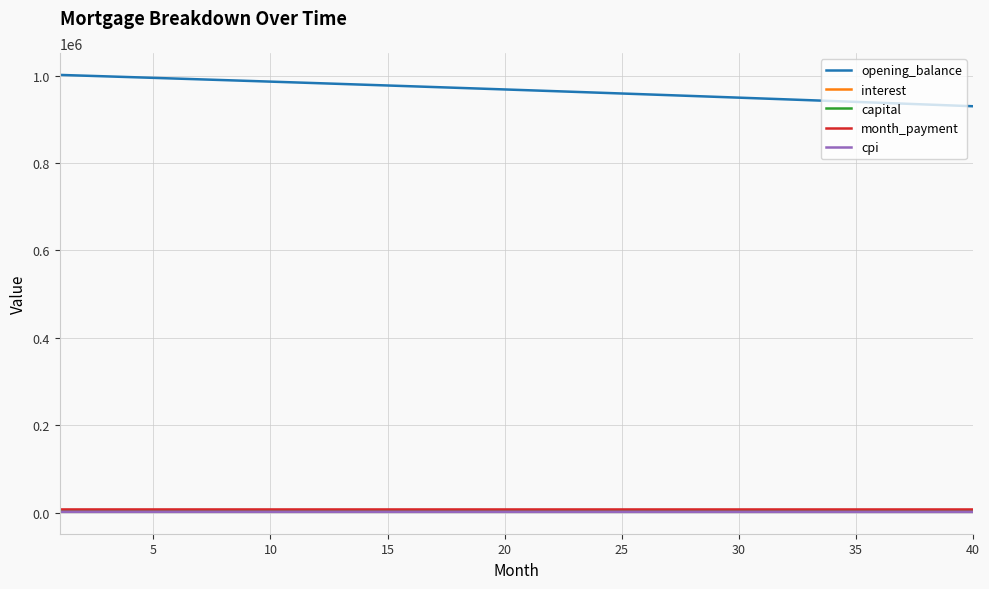

True or false: cpi and opening_balance cross at least once.

False